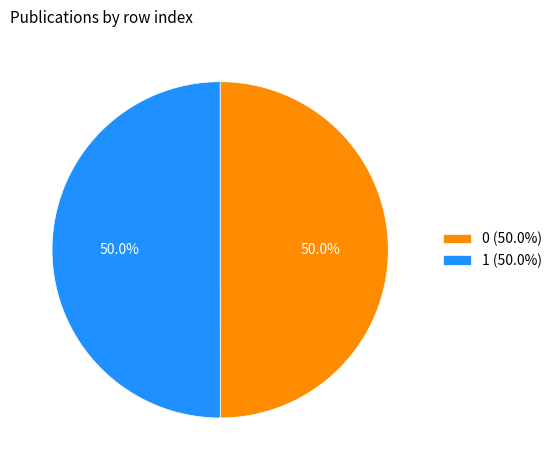

What portion of the pie excludes 0 (50.0%)?

50.0%